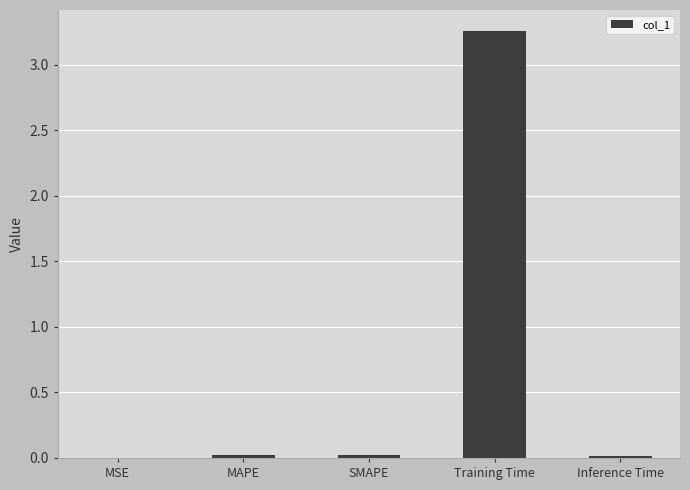

At which category does the chart reach its peak across all series?

Training Time